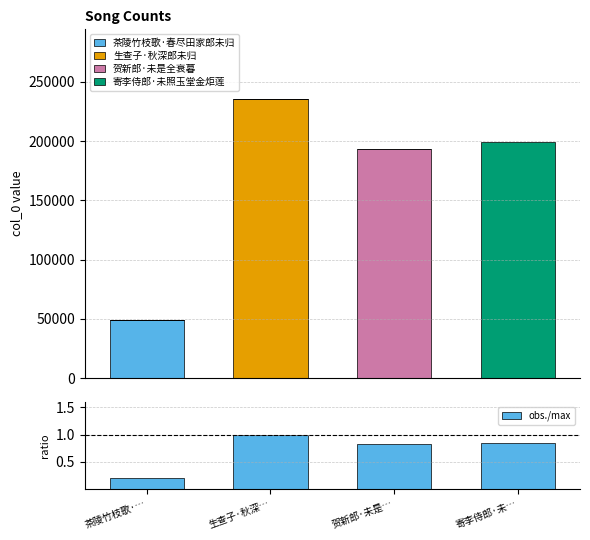

What is the highest value of the 生查子·秋深郎未归 series?

235508.0